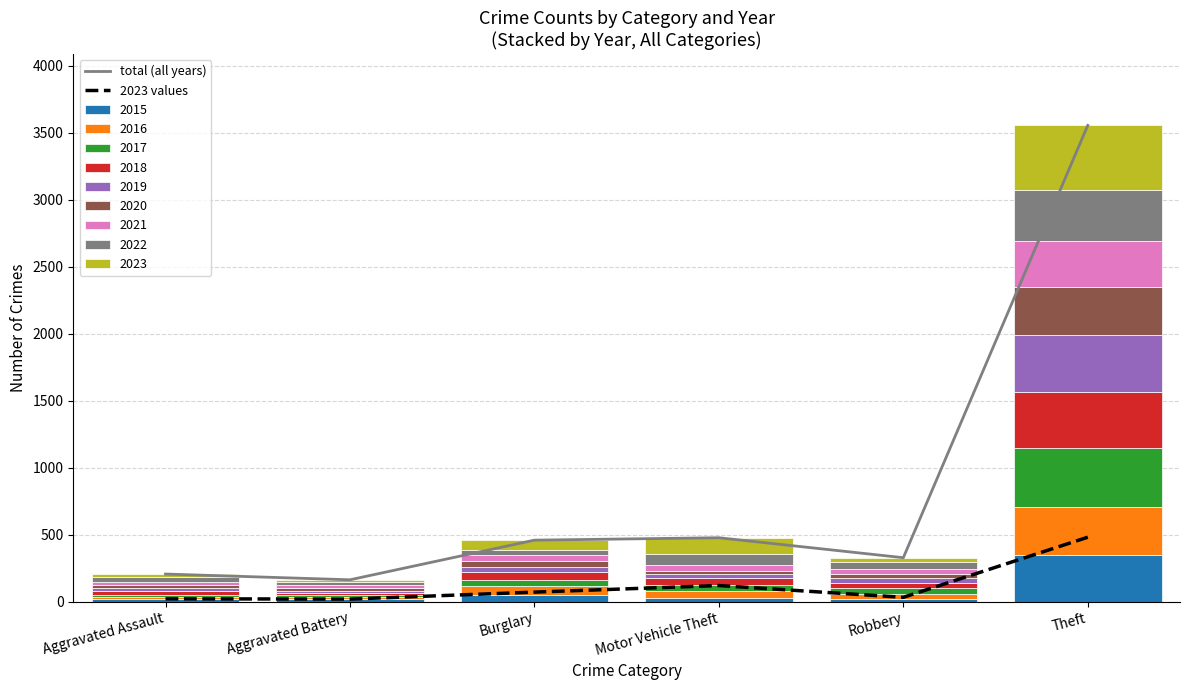

At which category is the sum across all series the highest?

Theft